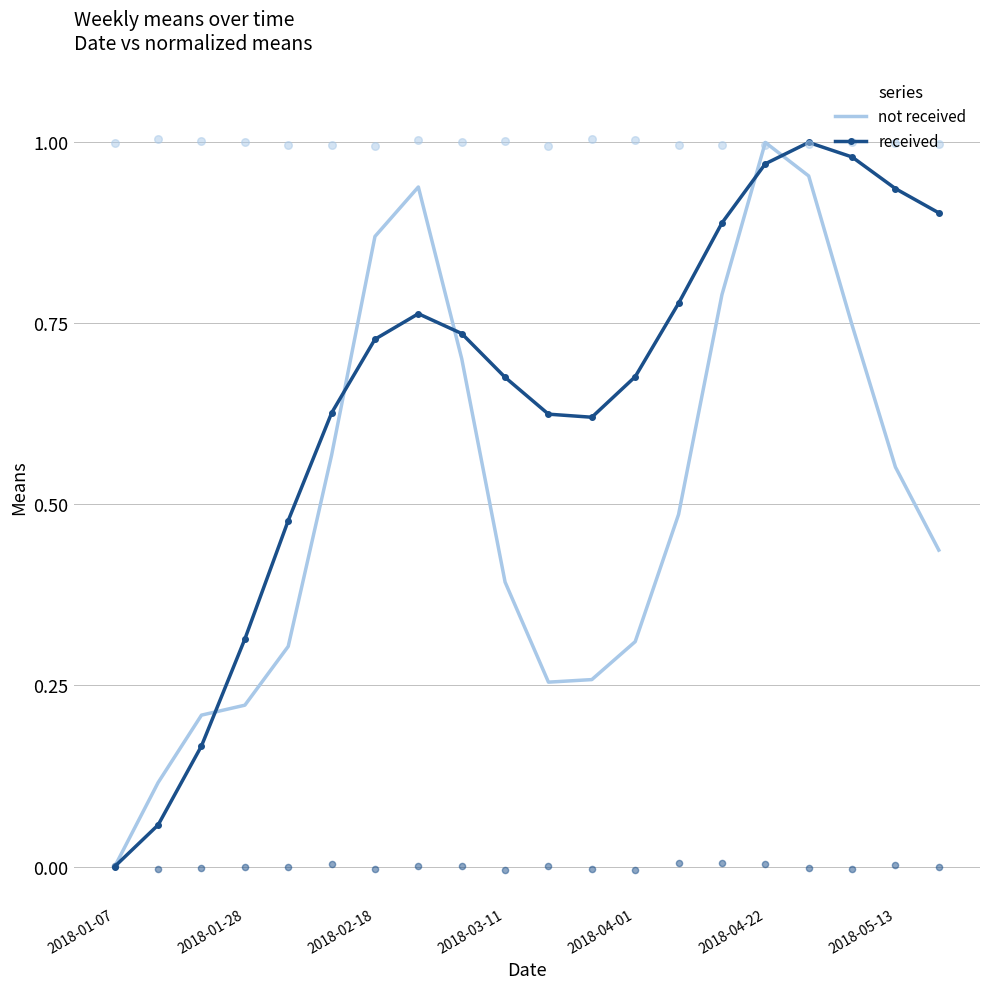

True or false: not received has a value of 1.0 at 2018-04-22.

True